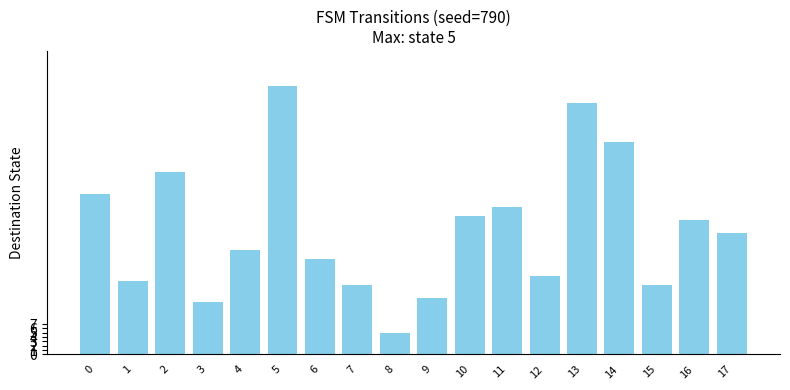

What is the value of the 10th bar from the left?

13